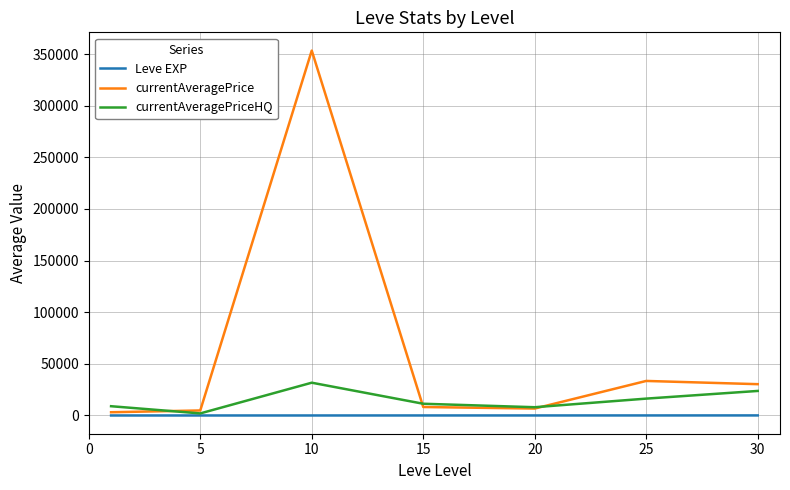

How many lines are shown in the chart?

3